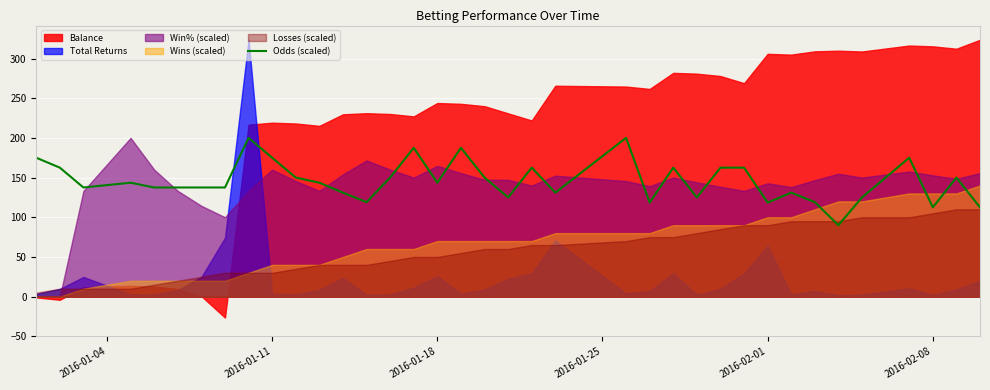

The value of Odds (scaled) at 2016-02-08 is 112.5. True or false?

True